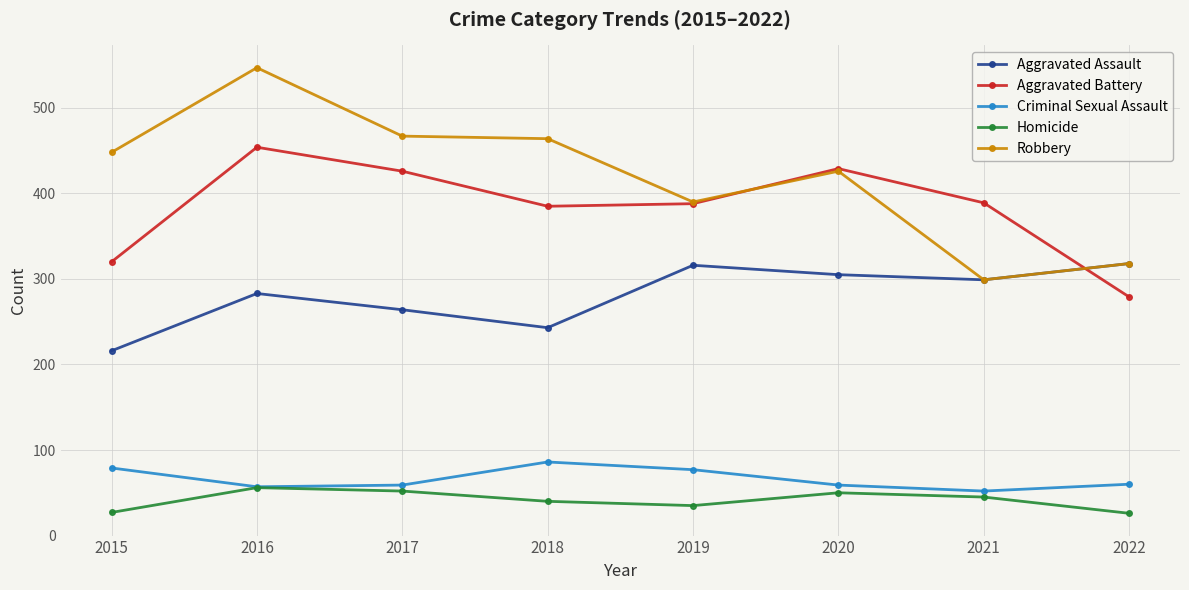

True or false: Criminal Sexual Assault and Aggravated Battery intersect in this chart.

False